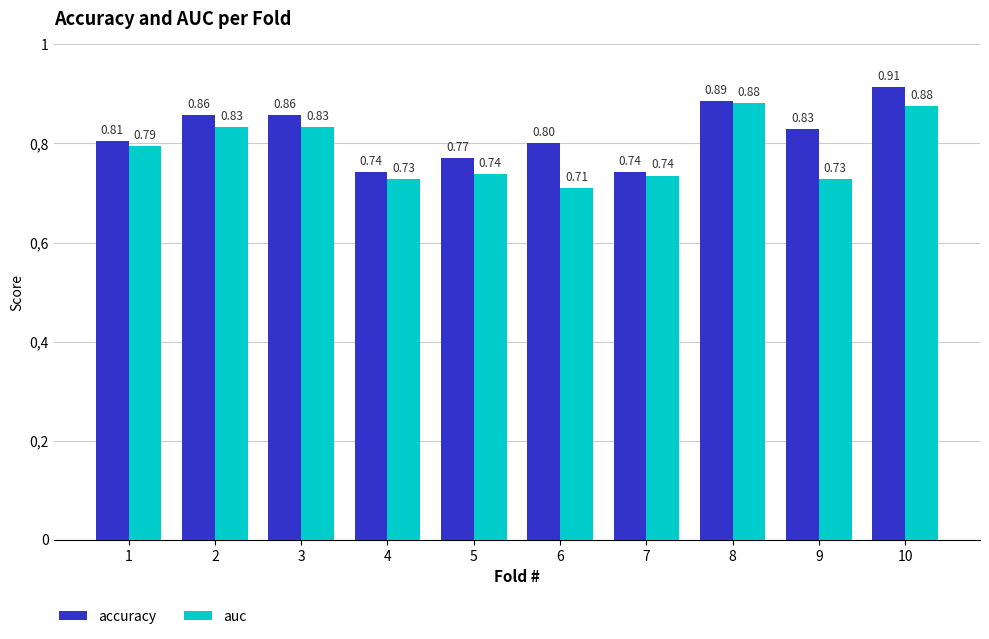

Are the bars horizontal?

No